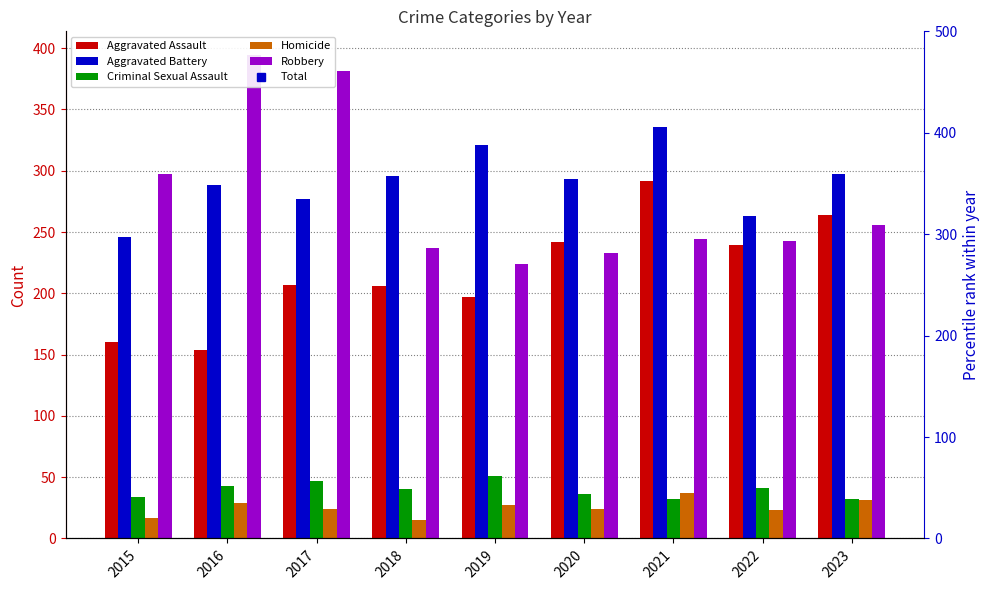

How many groups of bars are there?

9